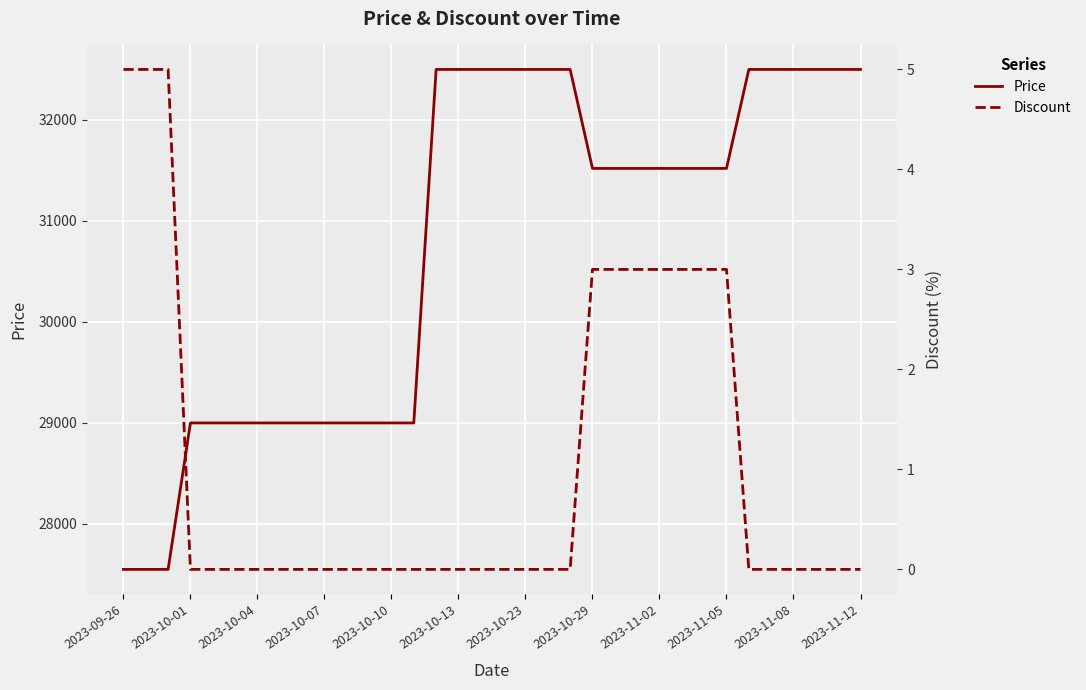

What is the lowest value of the Price series?

27550